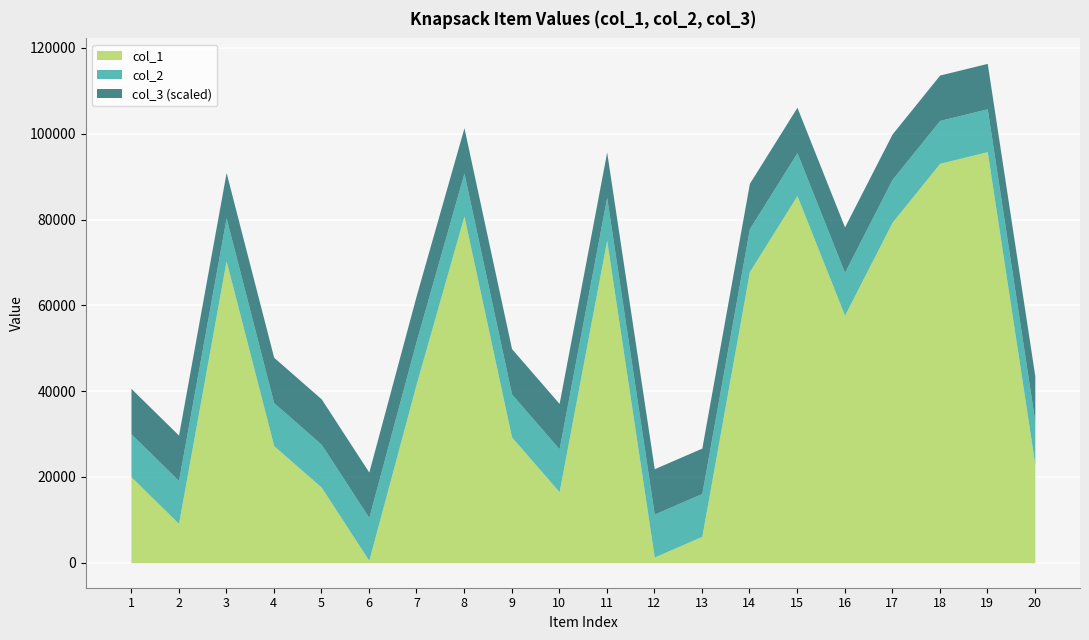

What is the value of the col_2 point at the 10th from the left?

26560